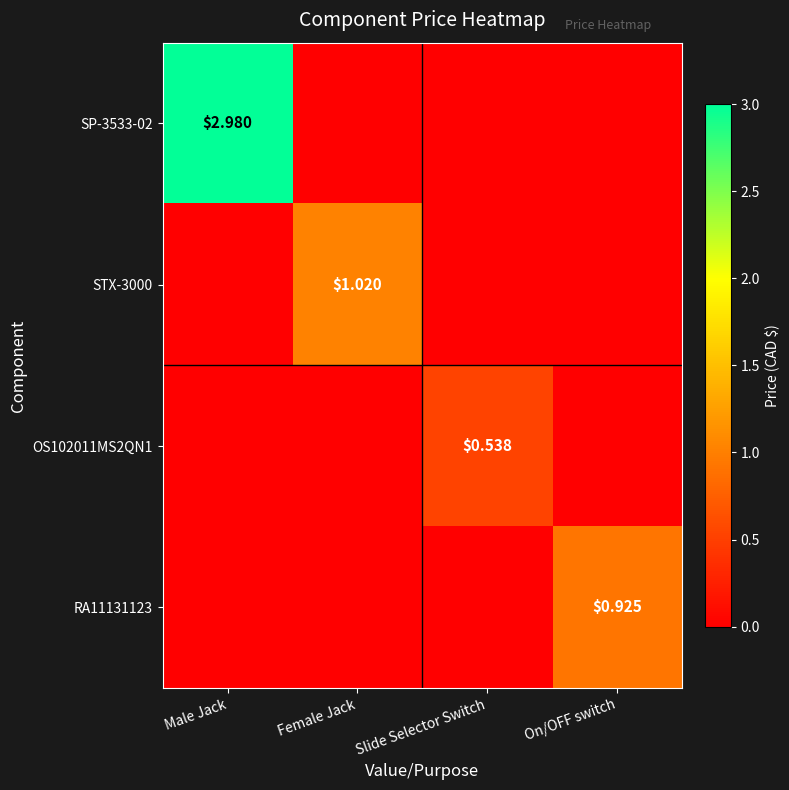

At how many categories does at least one series exceed 1?

2